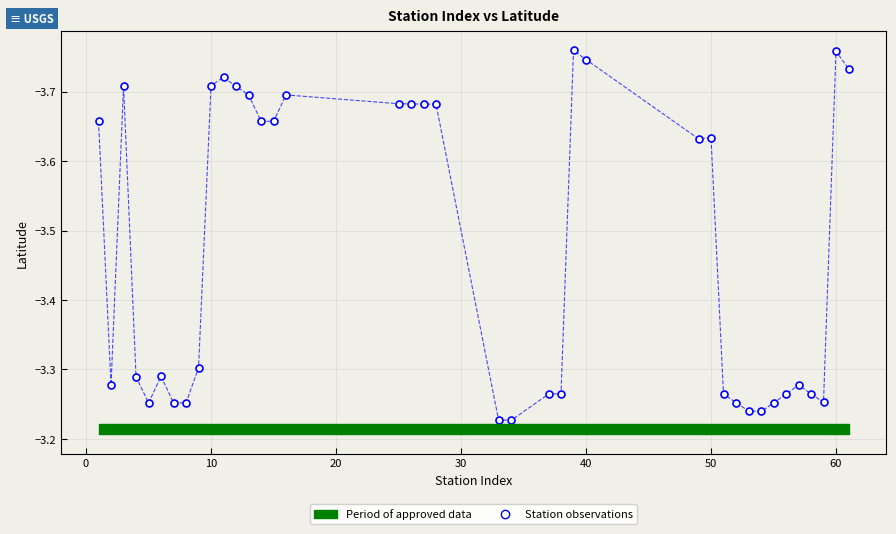

What is the range of Y values (max minus min)?

0.5